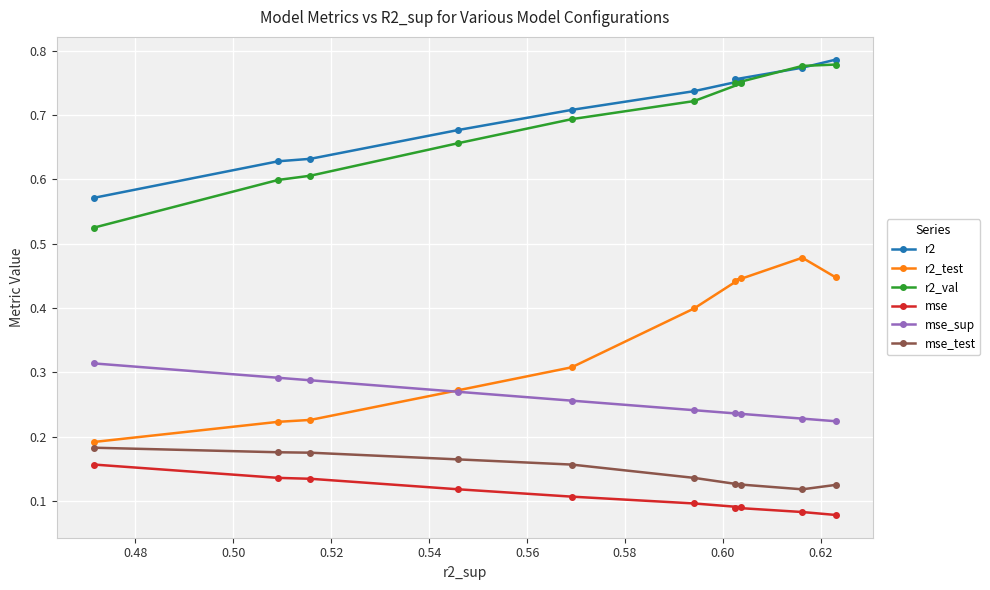

What is the value of the mse_test point at the 8th from the left?

0.1